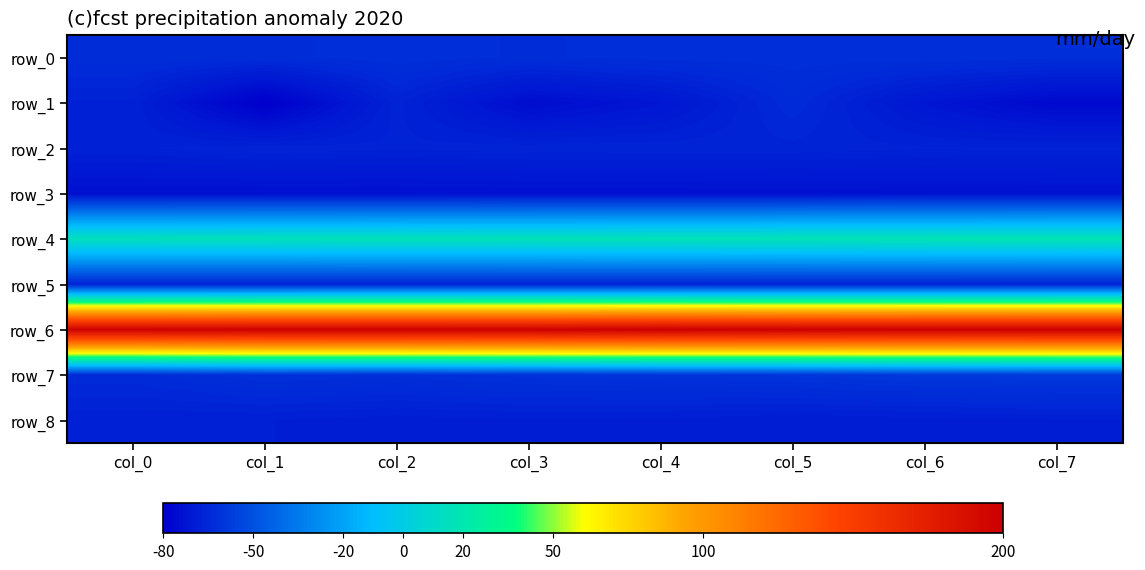

How many values in the row_8 series exceed -68?

2